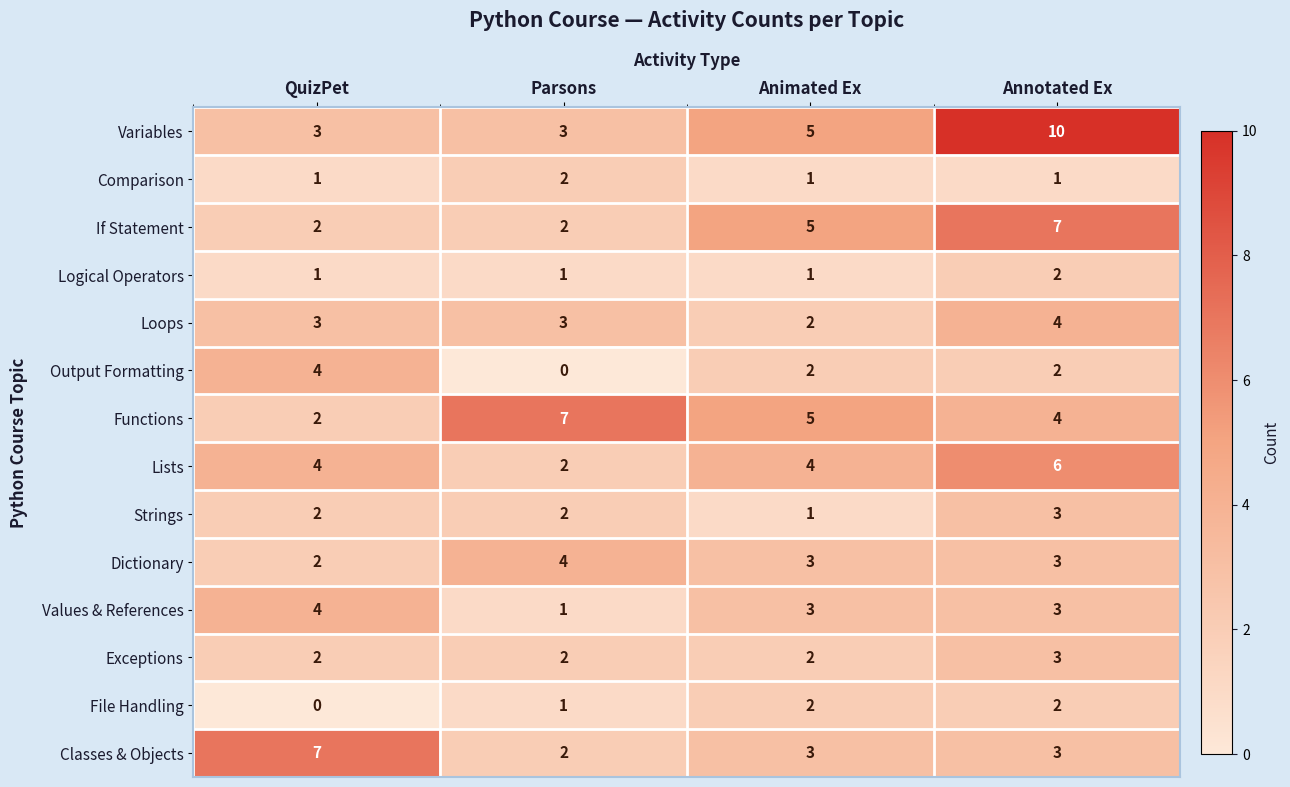

At how many categories does at least one series exceed 2?

4